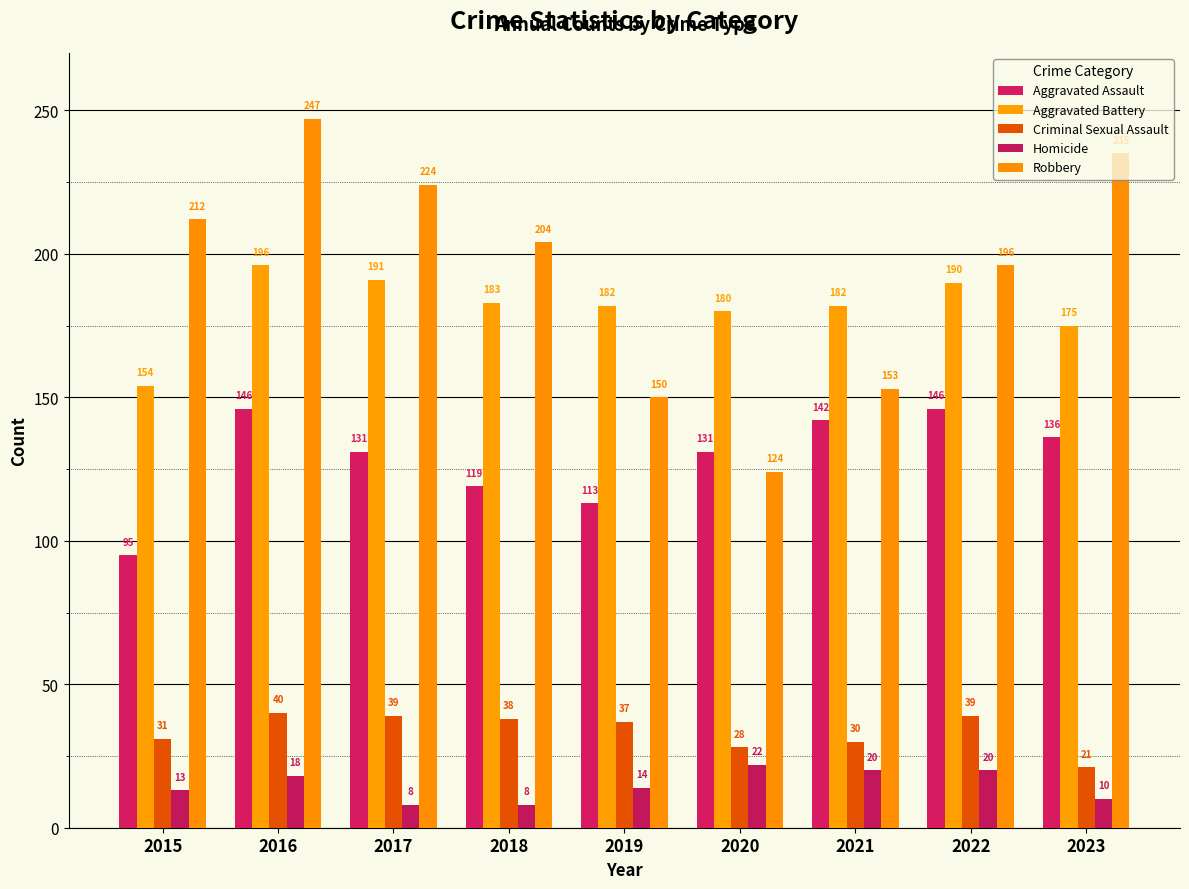

Rank the series by their maximum value, from lowest to highest.

Homicide, Criminal Sexual Assault, Aggravated Assault, Aggravated Battery, Robbery